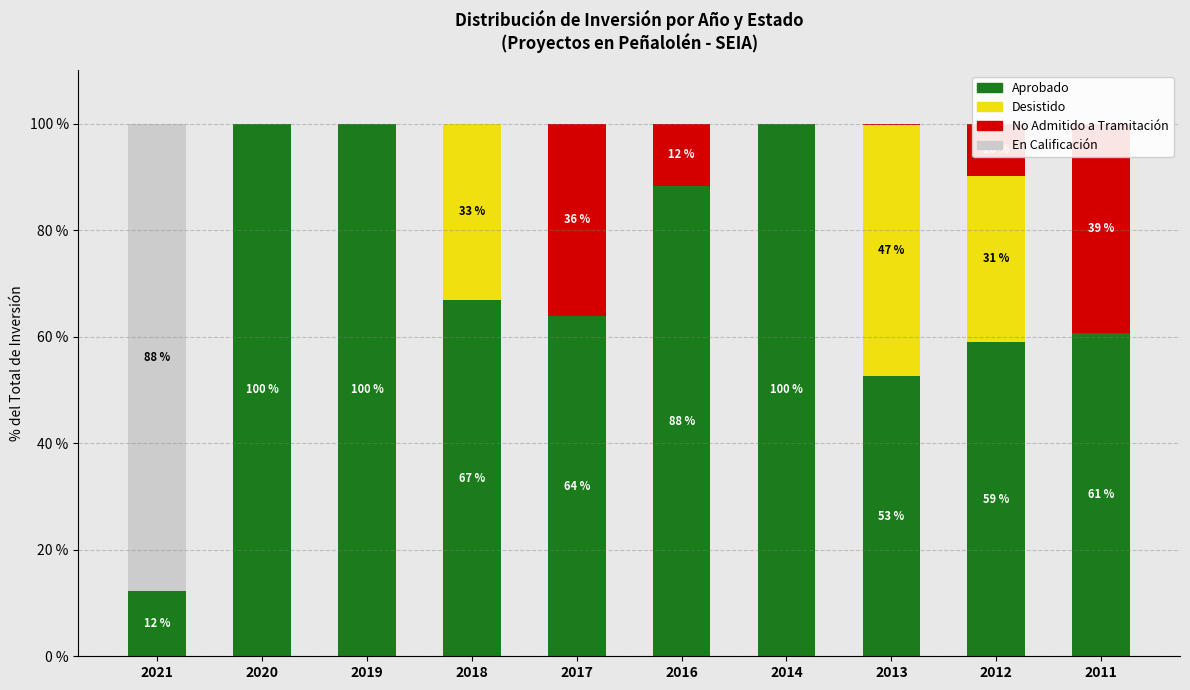

What is the difference between the No Admitido a Tramitación values at 2012 and 2011?

29.6